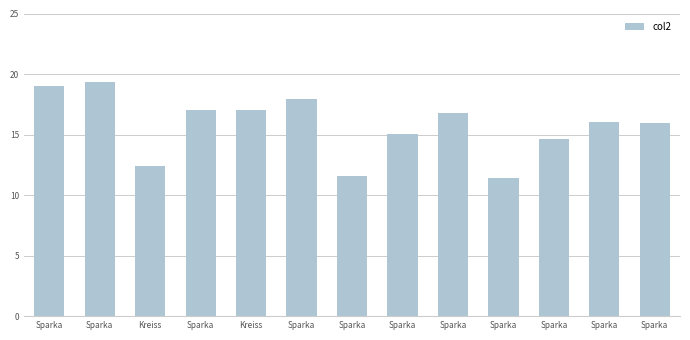

Does the chart contain stacked bars?

No